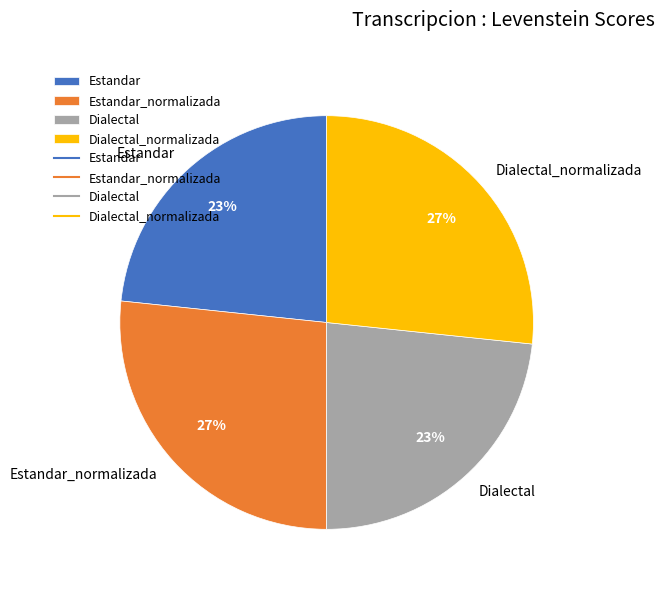

Count the number of slices in the pie.

4